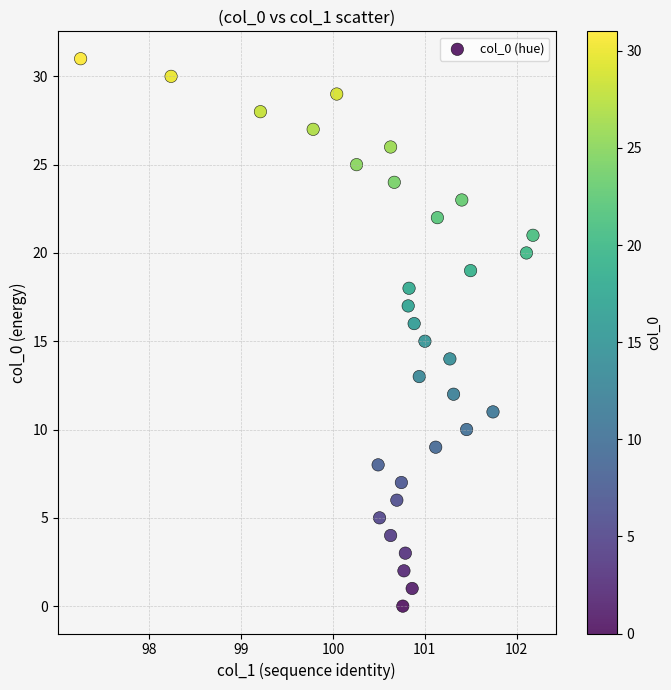

What is the range of Y values (max minus min)?

31